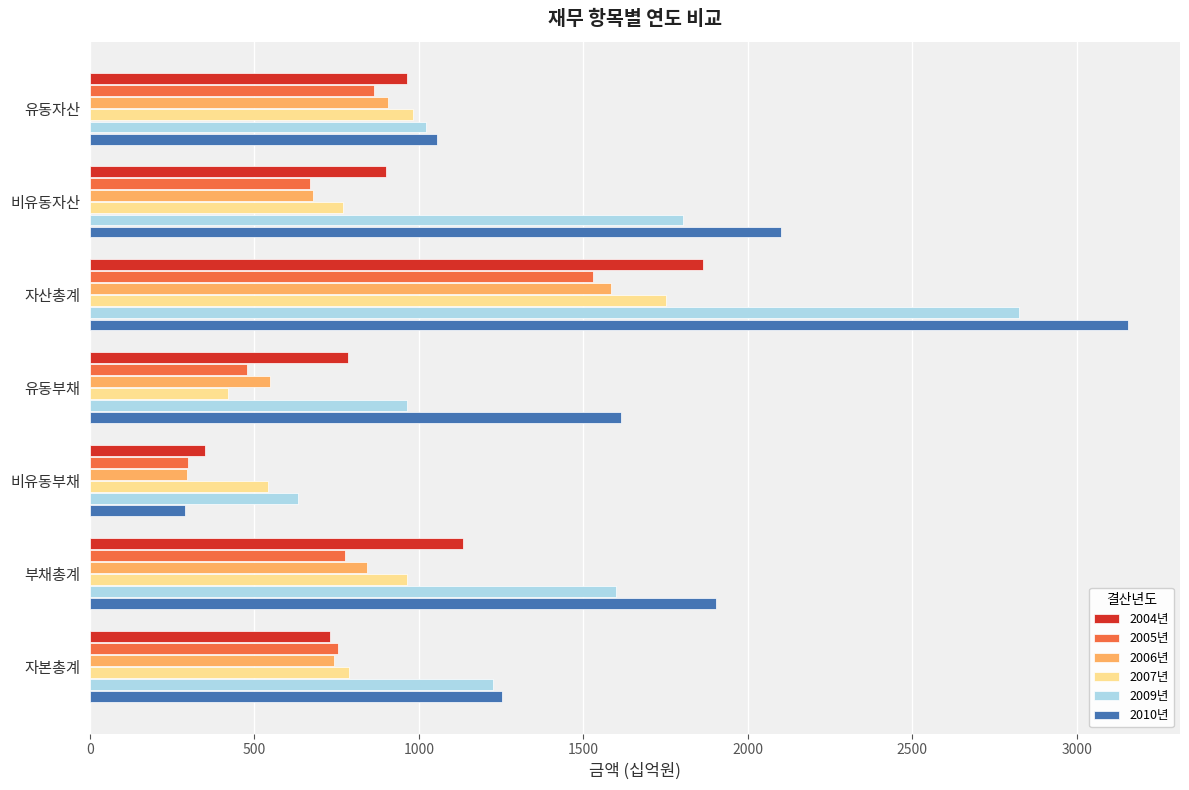

Count the number of categories in the chart.

7